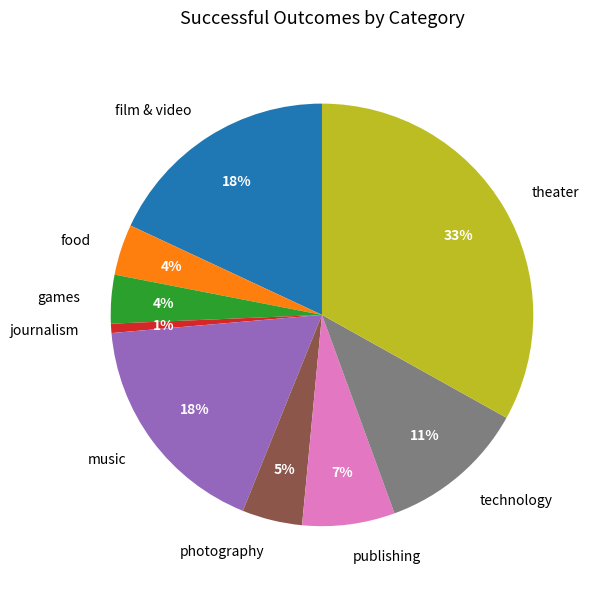

To the nearest percent, what is the average slice percentage?

11%